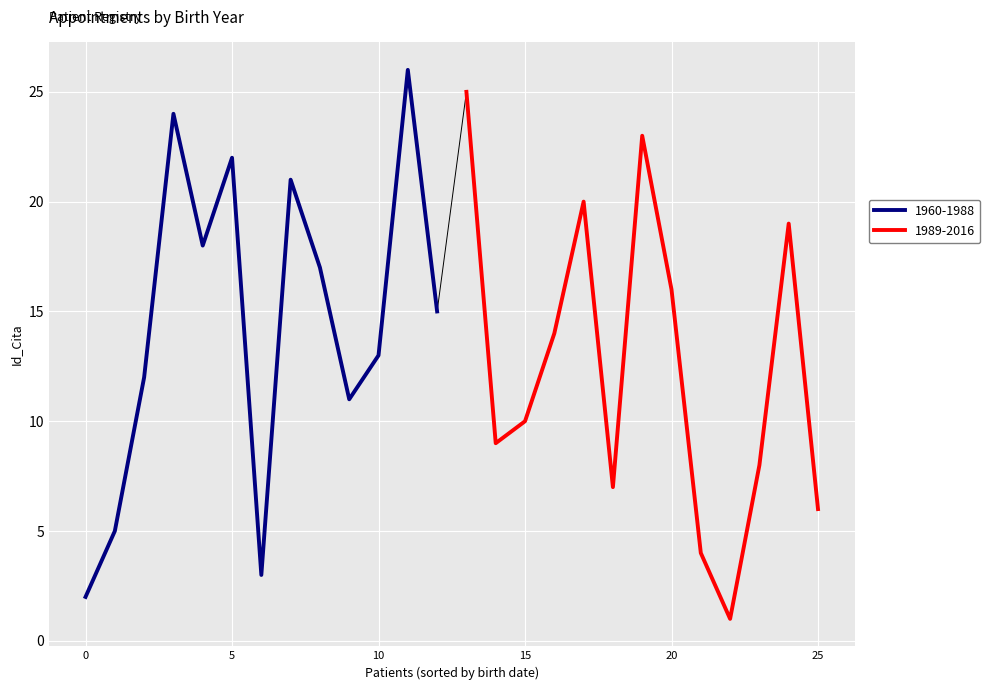

How many lines are shown in the chart?

2